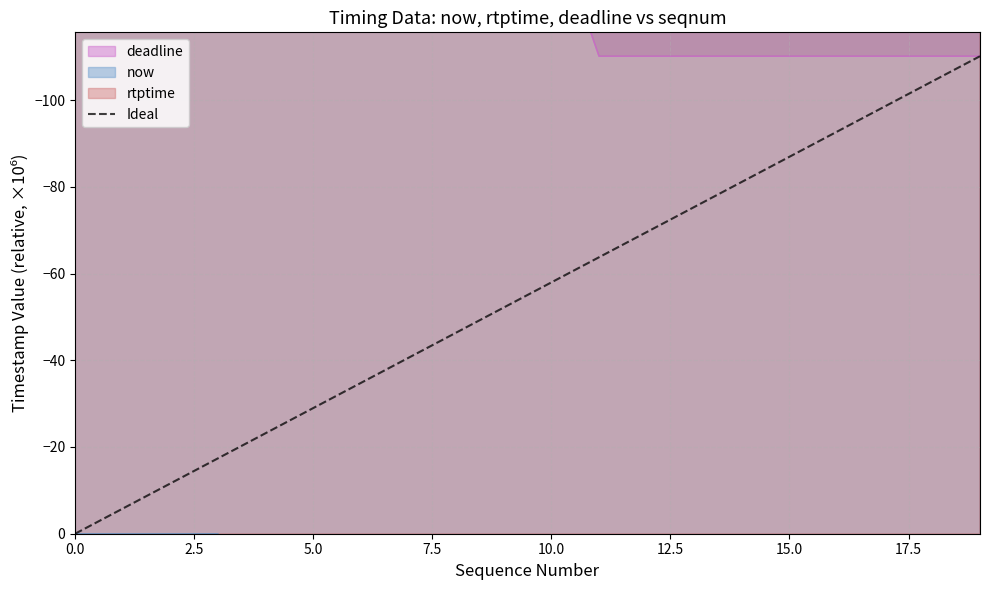

True or false: Ideal has a value of 0.0 at 0.0.

True